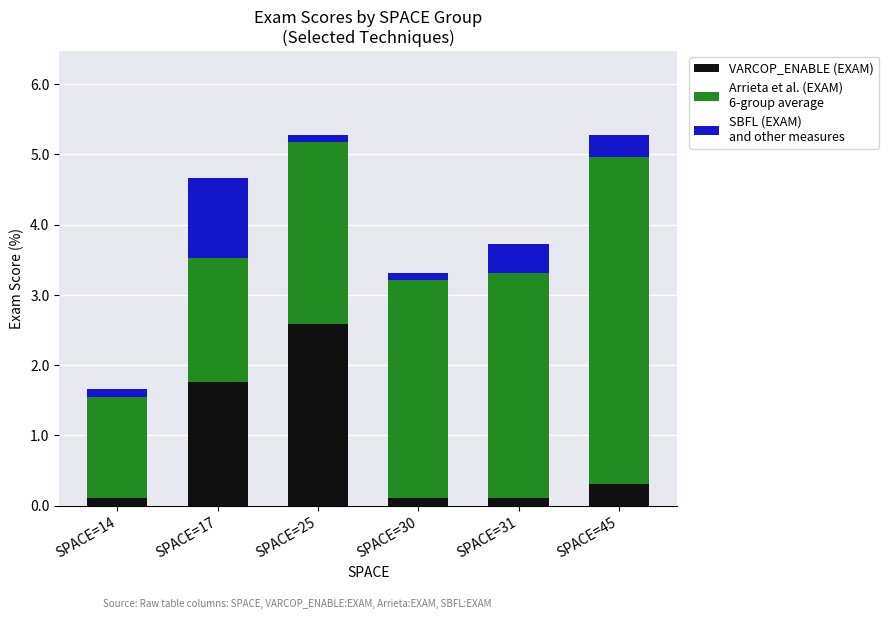

What is the total value across all series at SPACE=17?

4.7